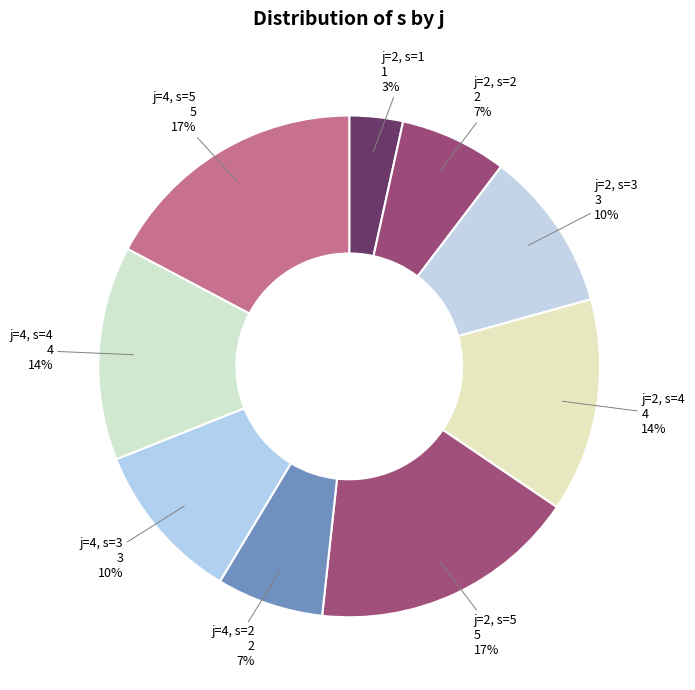

Do j=4, s=4 and j=2, s=3 together represent more than half of the pie?

No